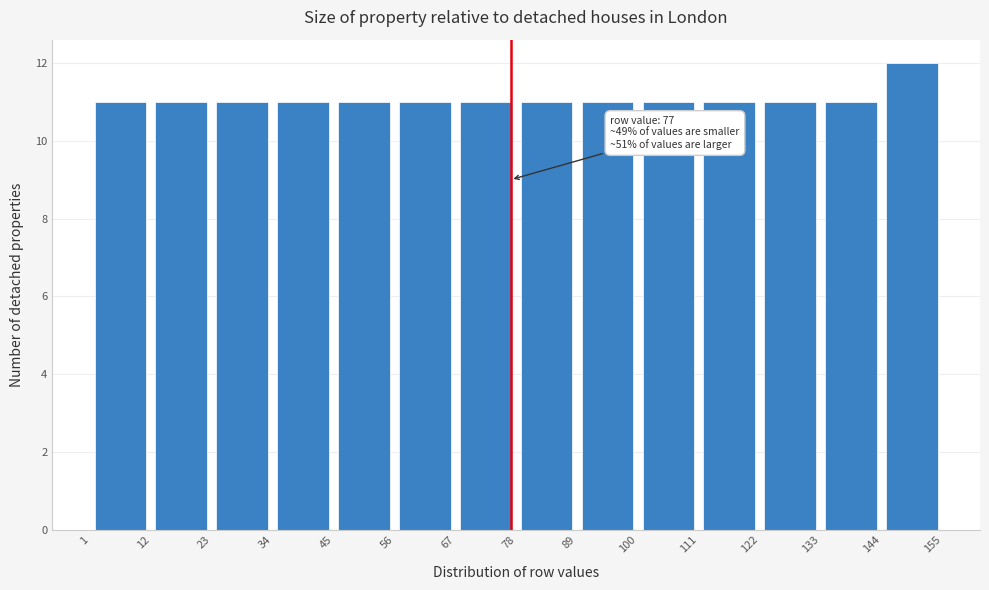

Over which range of the x-axis is the bar tallest?

144 to 155